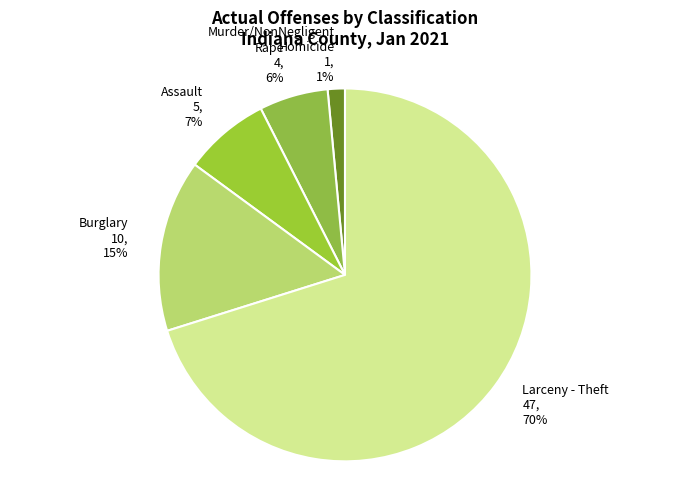

Count the number of slices in the pie.

5